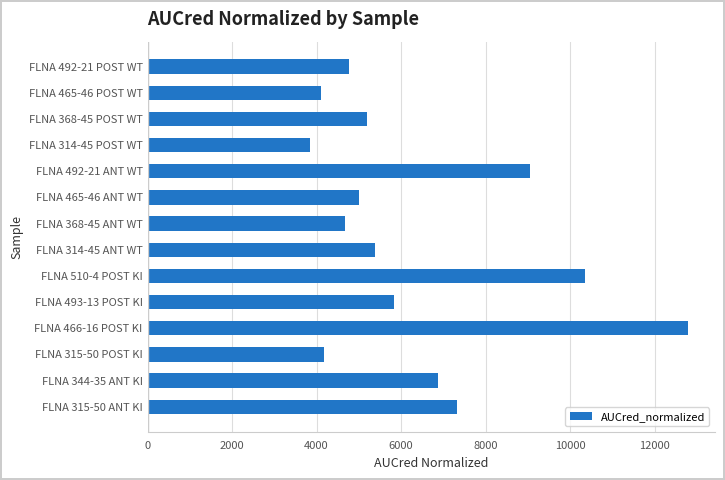

Which has a higher value, FLNA 492-21 POST WT or FLNA 368-45 POST WT?

FLNA 368-45 POST WT